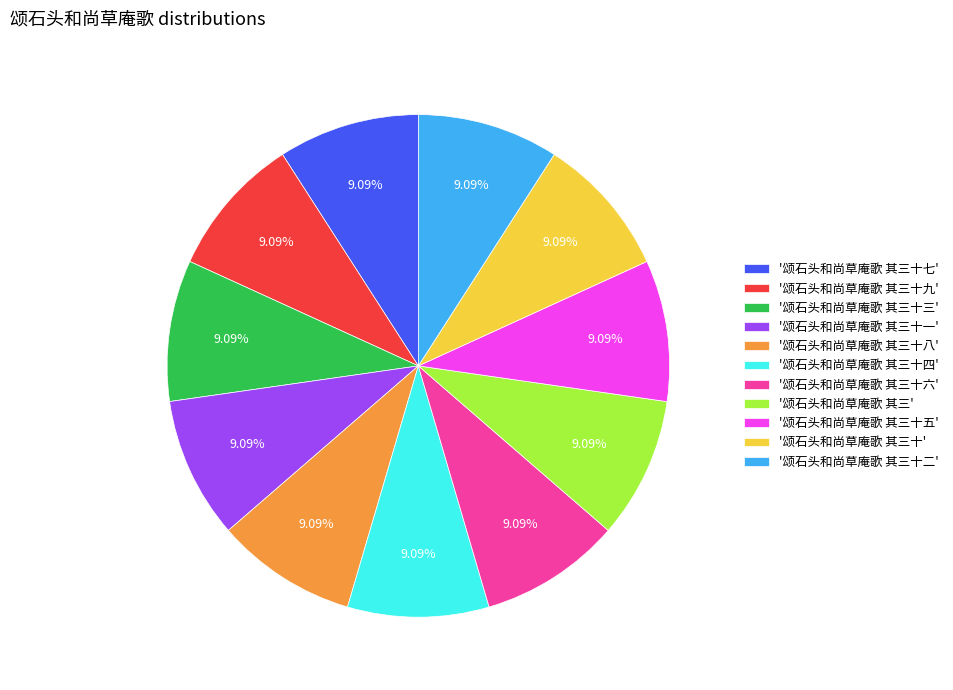

To the nearest percent, what is the average slice percentage?

9%